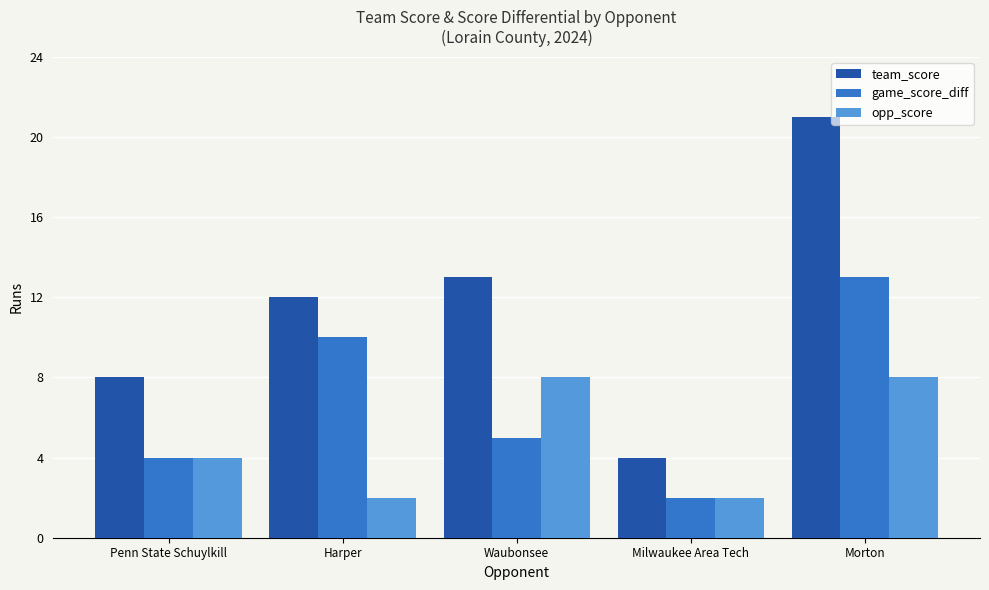

How many bars are there in each group?

3